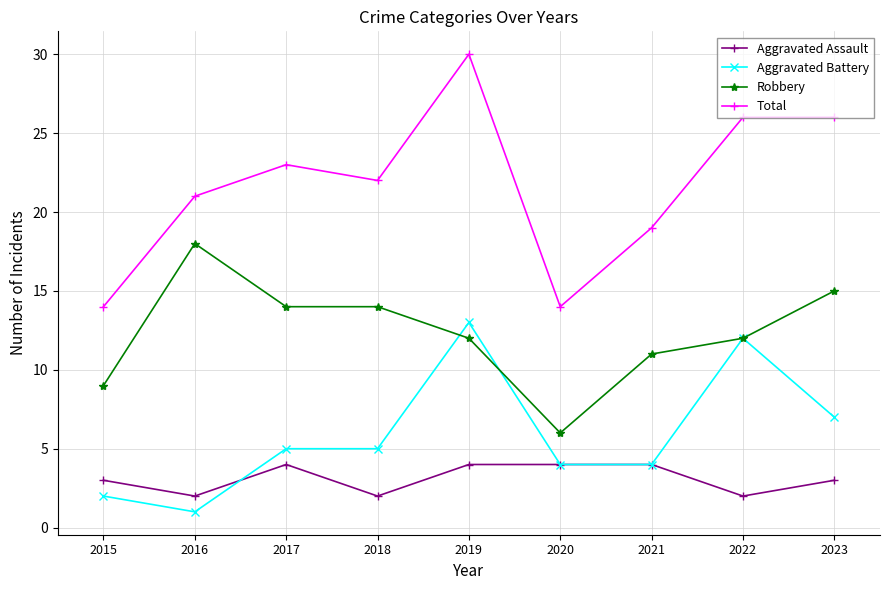

What is the maximum value for Total?

30